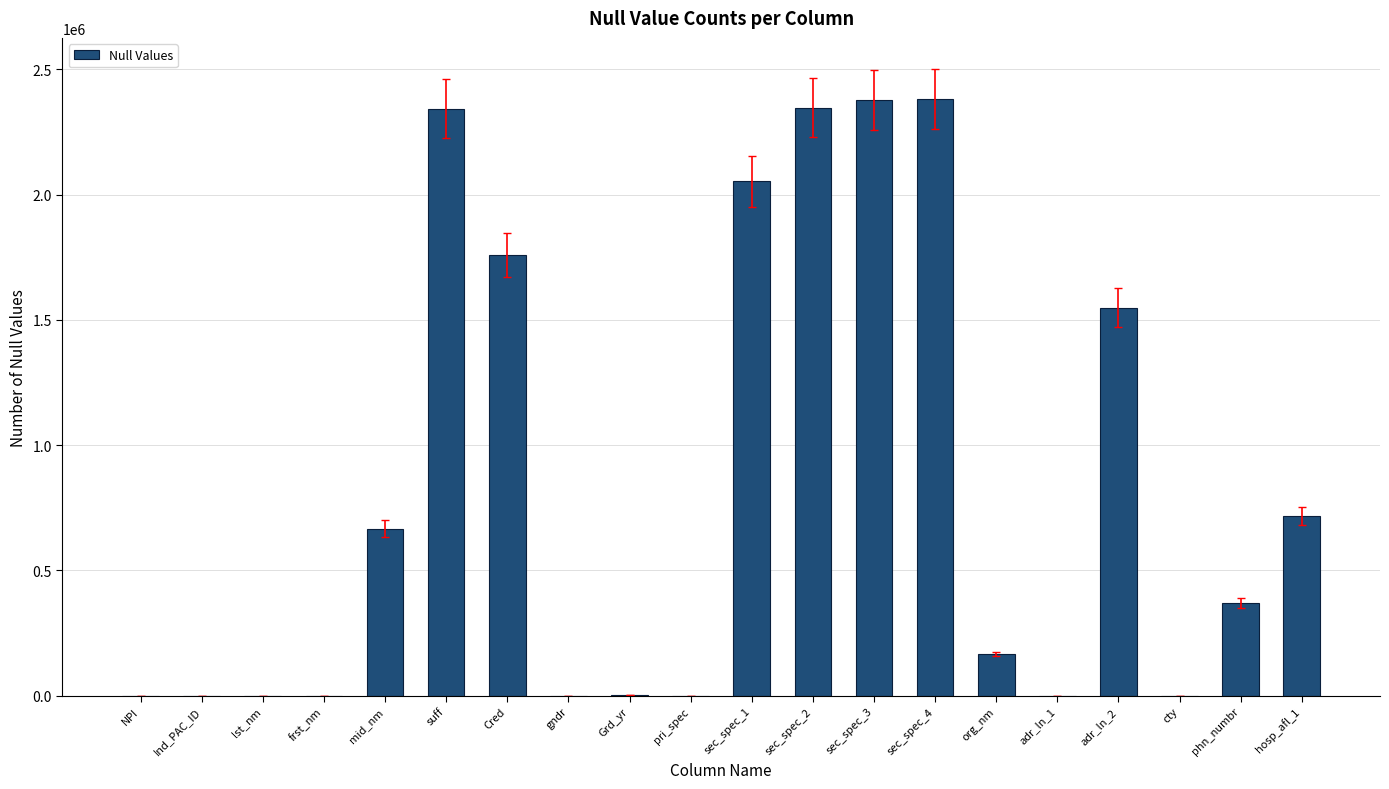

The value at cty is 1101068. True or false?

False